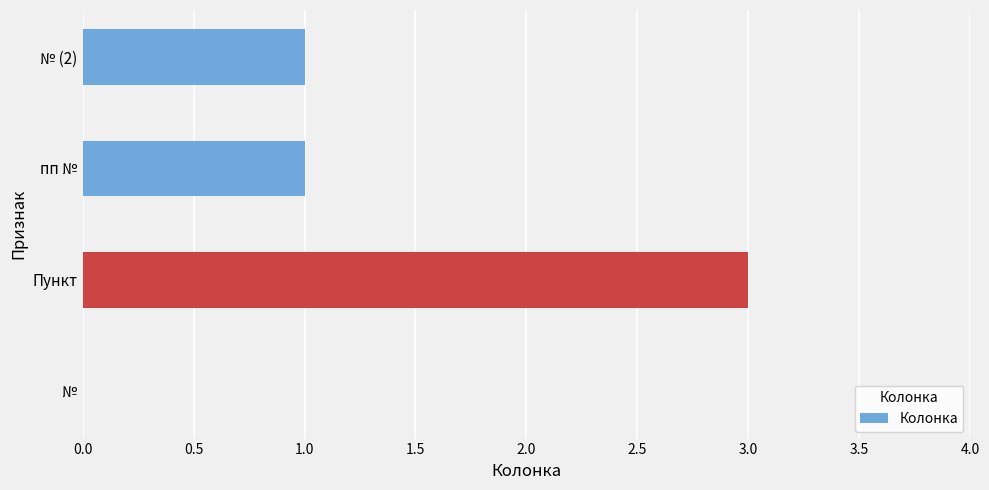

Which has a higher value, Пункт or №?

Пункт